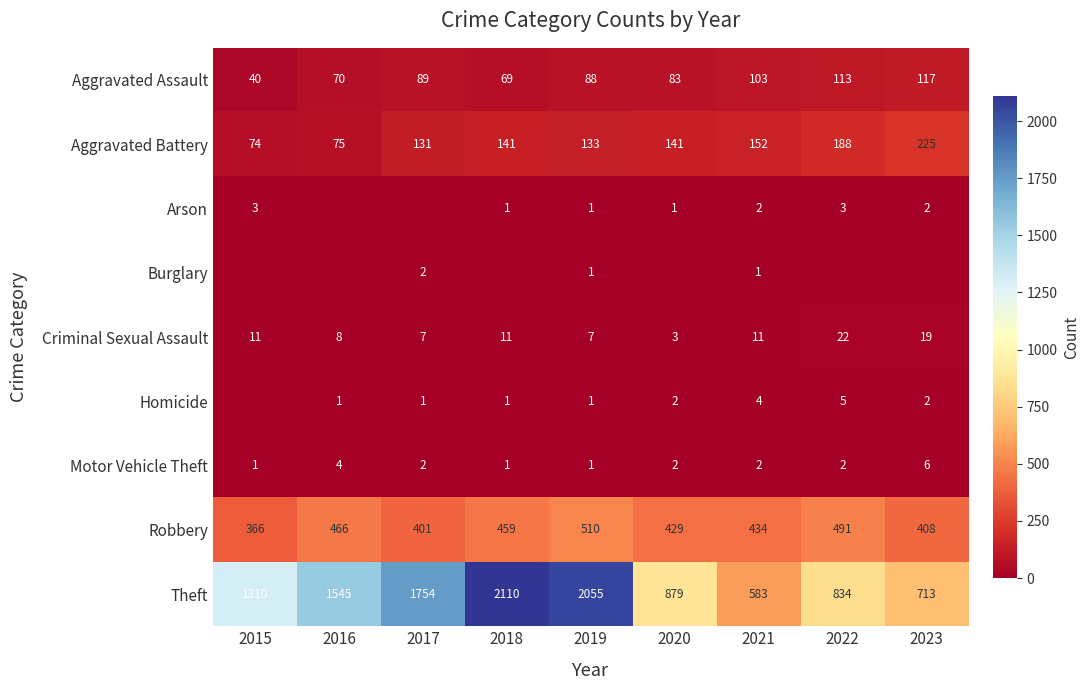

At which category is the sum across all series the highest?

2019